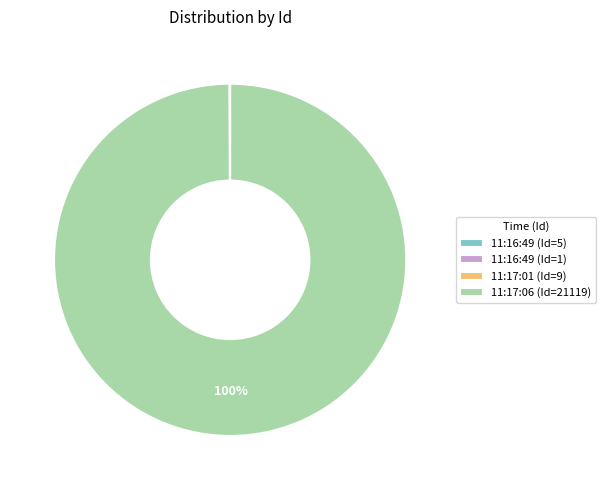

To the nearest percent, what is the difference between the largest and smallest slice percentages?

100%